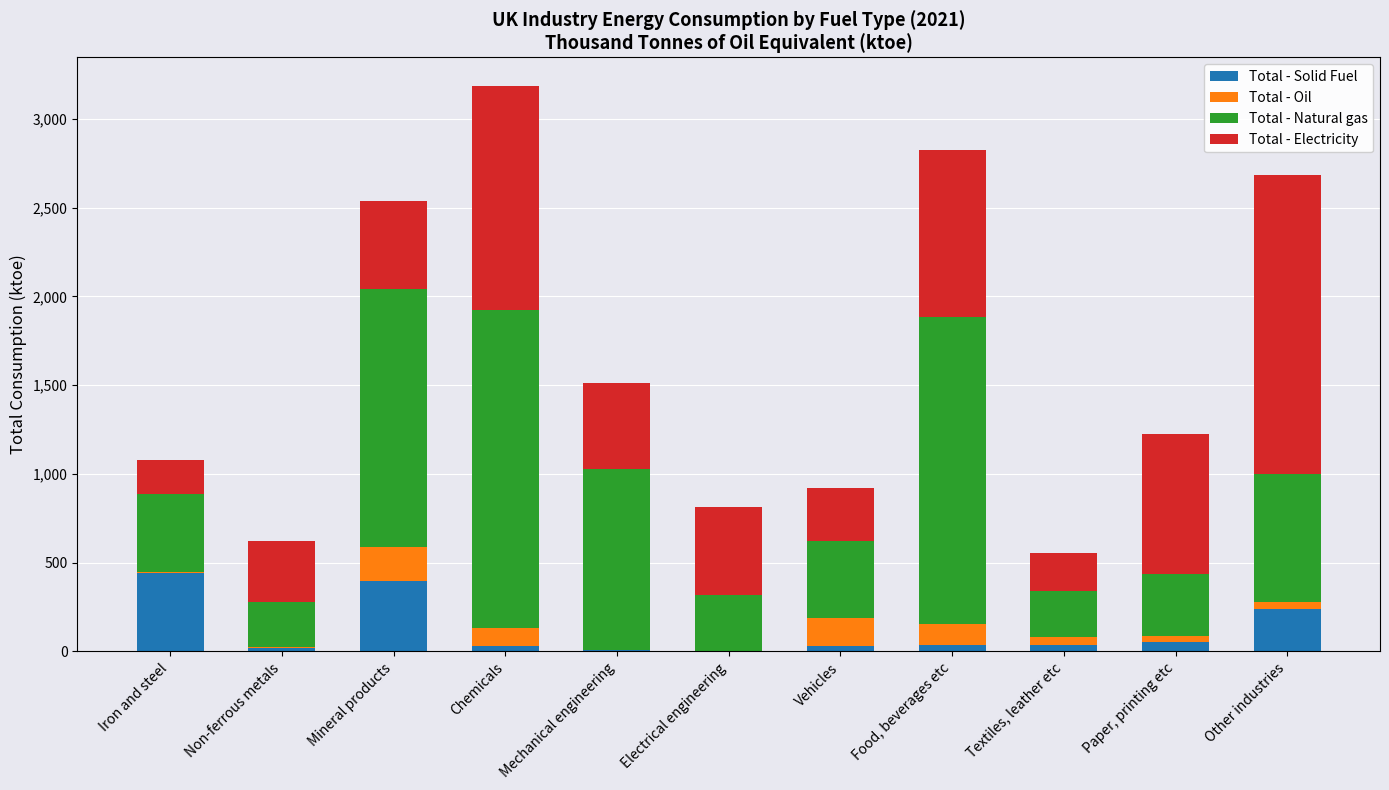

Is it true that Total - Solid Fuel equals 684.8 at Mineral products?

False